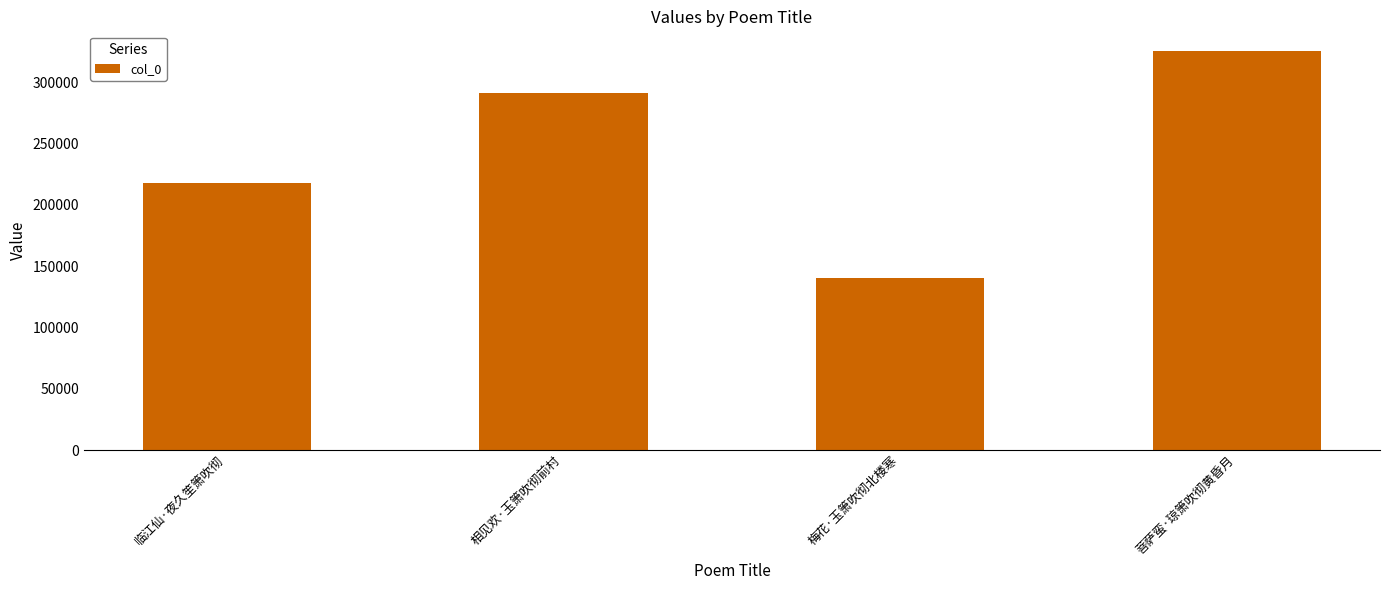

List the labels in order of value, largest first.

菩萨蛮·琼箫吹彻黄昏月, 相见欢·玉箫吹彻前村, 临江仙·夜久笙箫吹彻, 梅花·玉箫吹彻北楼寒